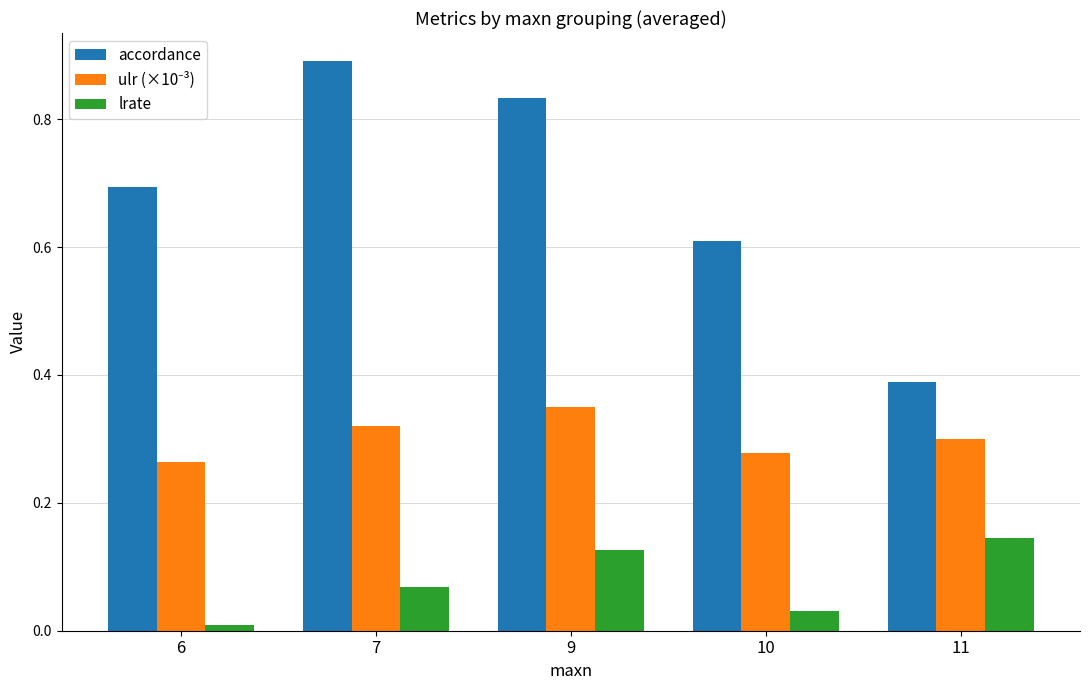

How many accordance values are between 0 and 1?

5